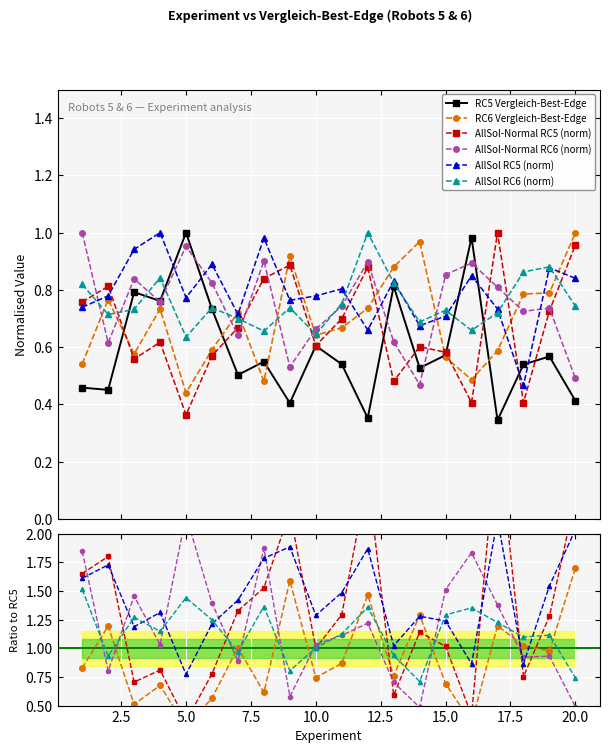

What value does the all_possible_solutions 6 series have at 6?

0.7